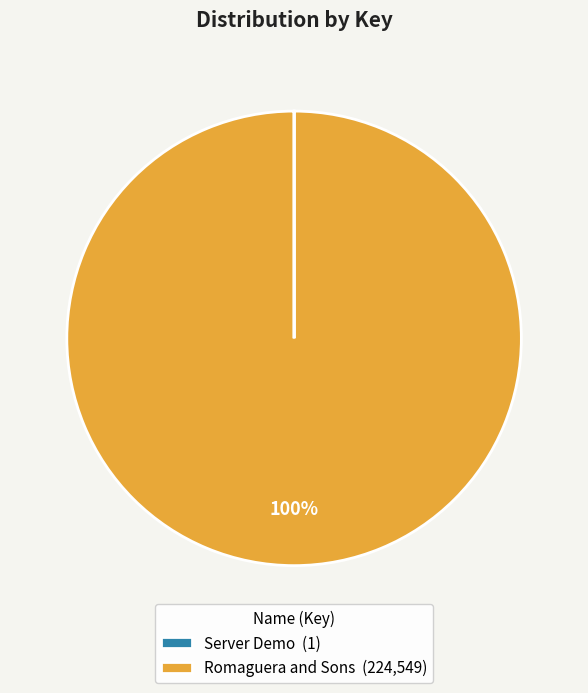

Is there any slice that represents more than half of the pie?

Yes